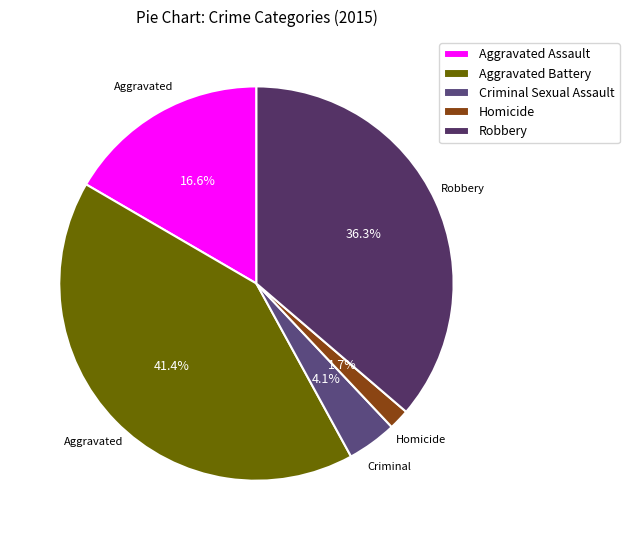

The Aggravated Battery slice represents 54% of the pie. True or false?

False